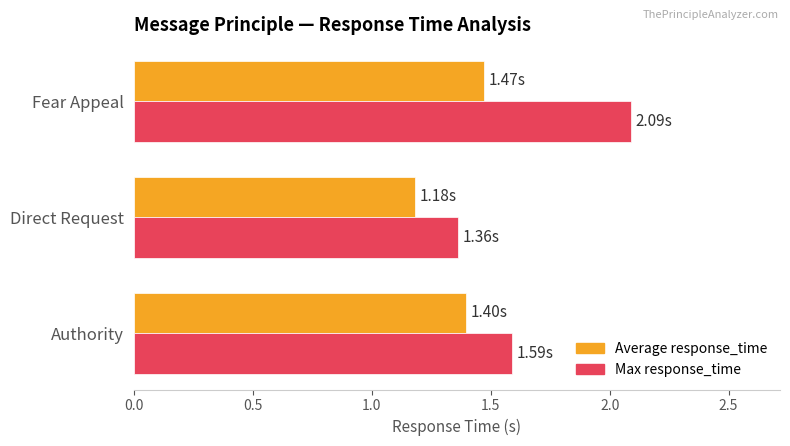

What is the sum of the Average response_time values at Fear Appeal and Authority?

2.9